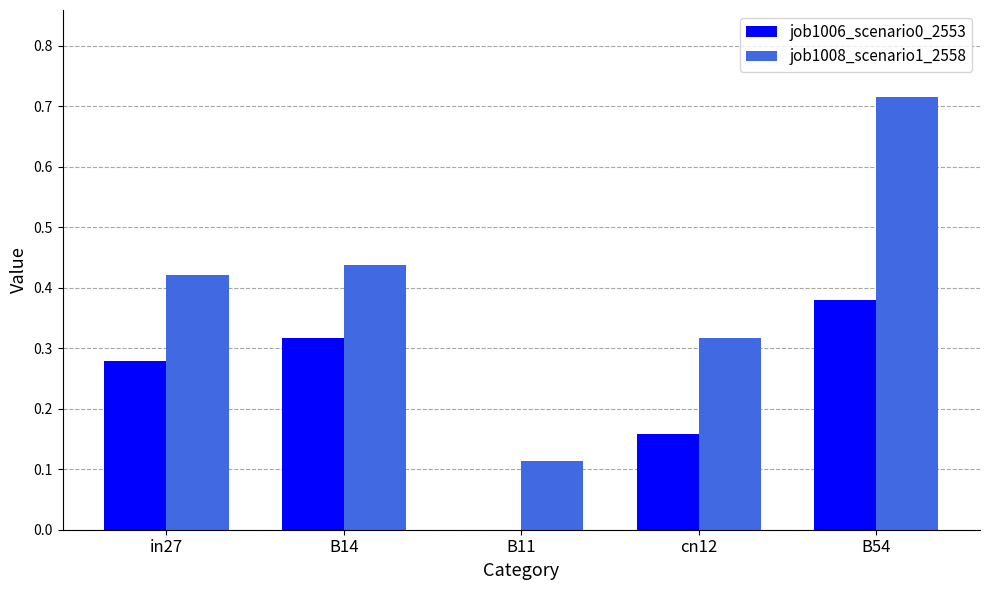

Which series changed the most between in27 and cn12?

job1006_scenario0_2553